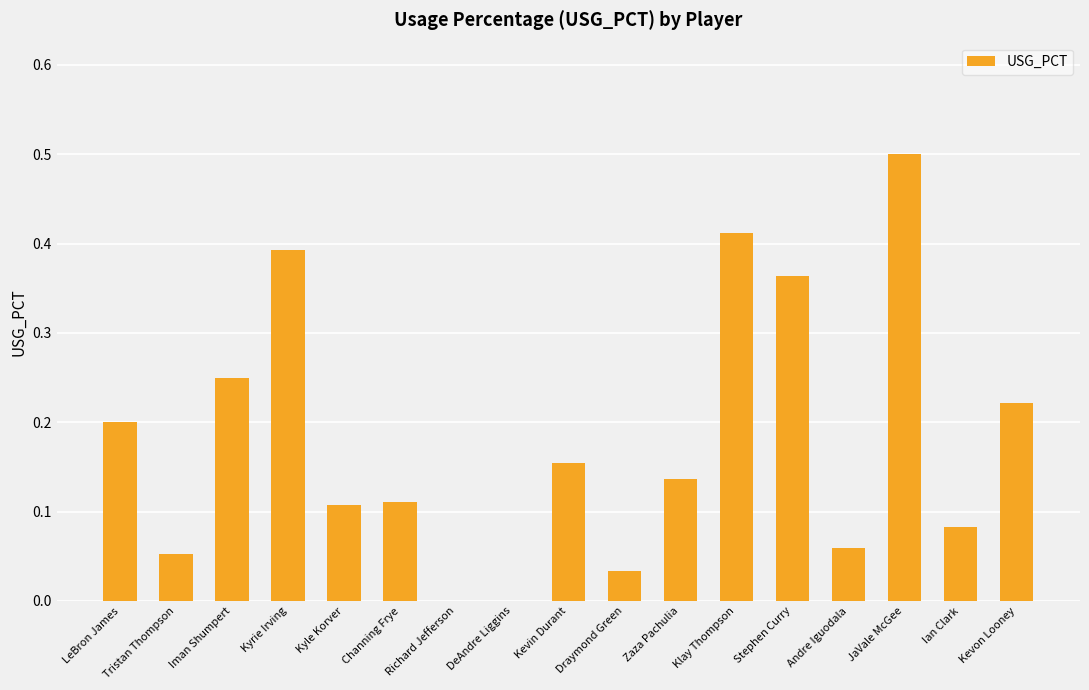

What is the change in value from Kyle Korver to Kevon Looney?

+0.1